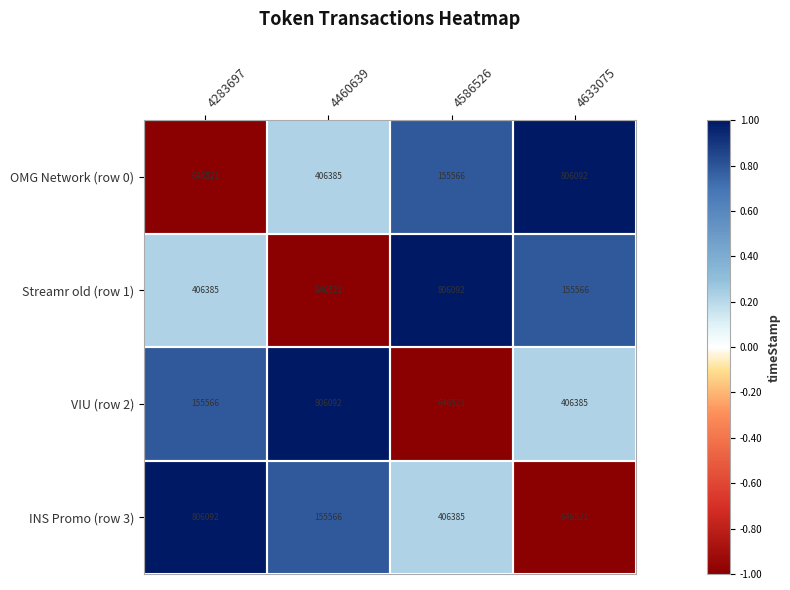

How many Streamr old (row 1) values are between 406385 and 806092?

3